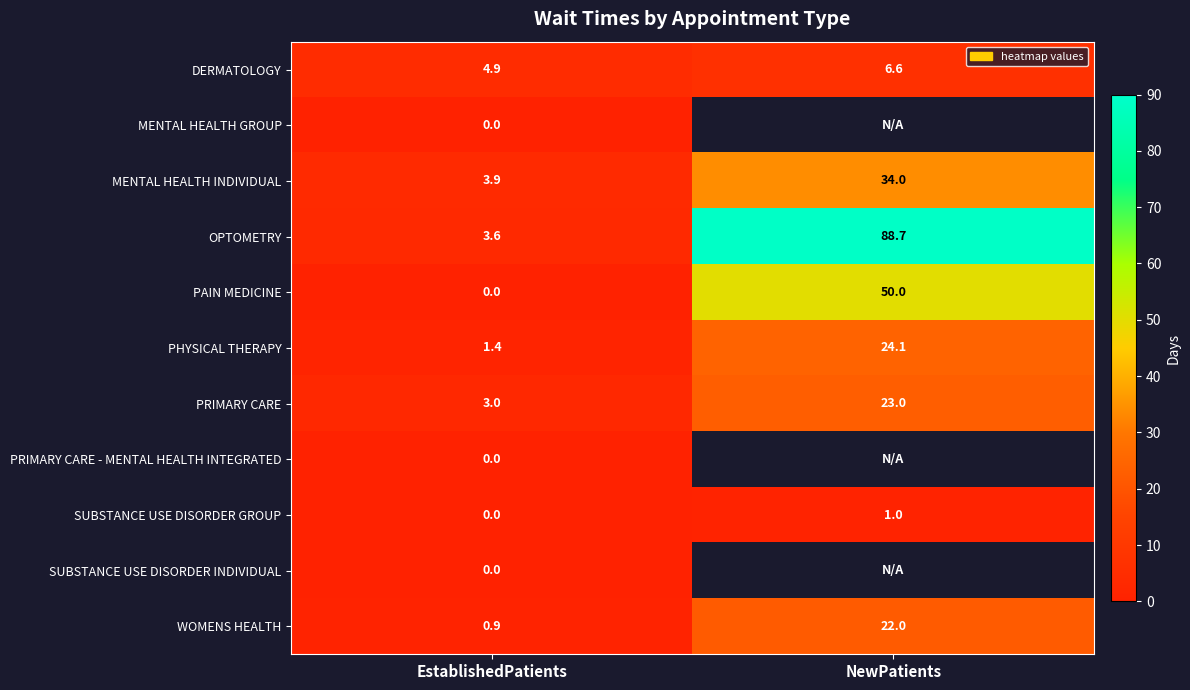

What is the greatest value displayed?

88.7